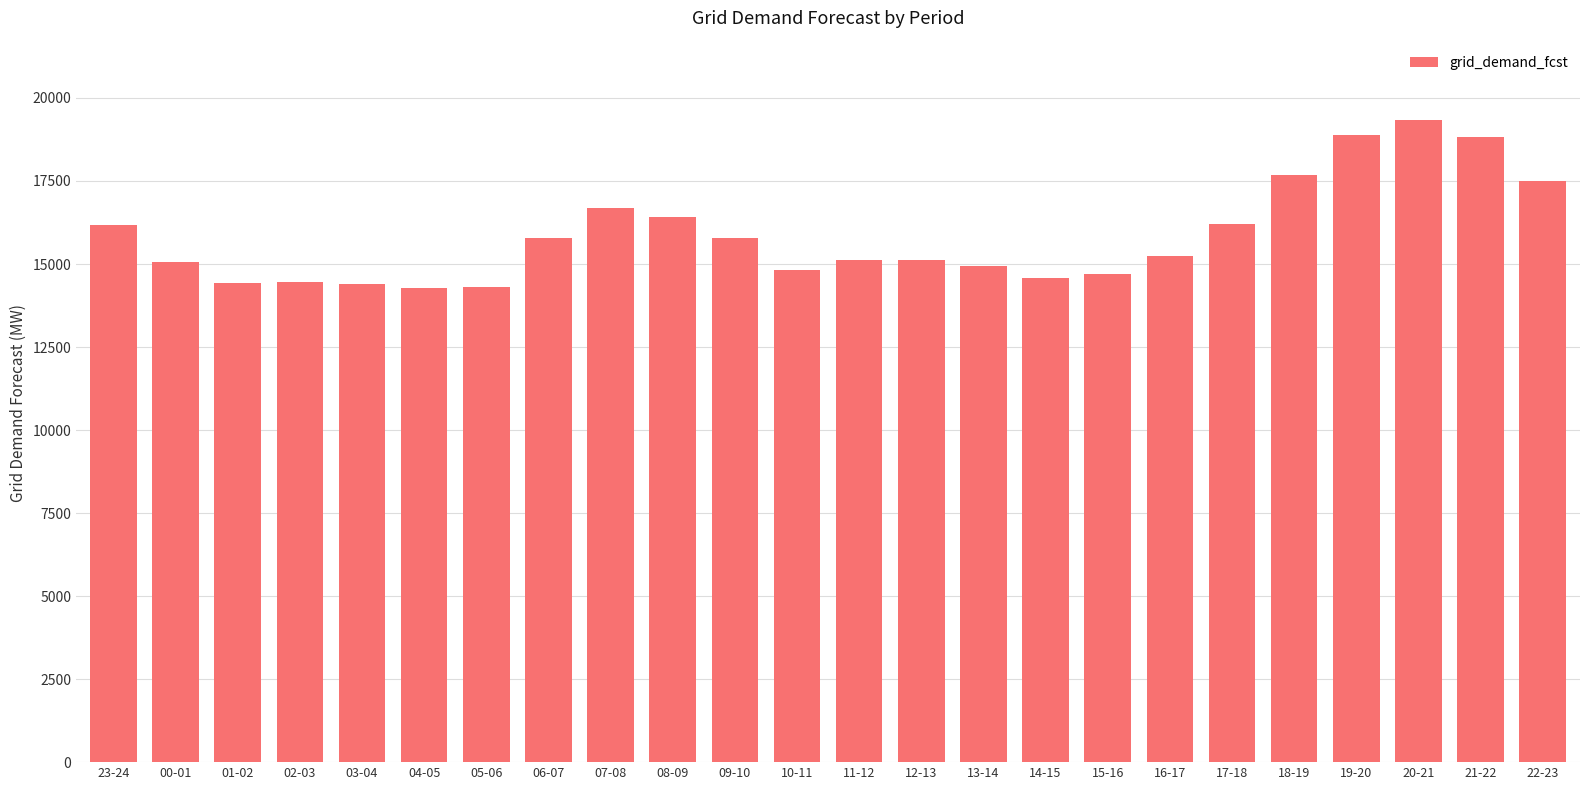

What is the ratio of the value at 02-03 to the value at 12-13?

1.0